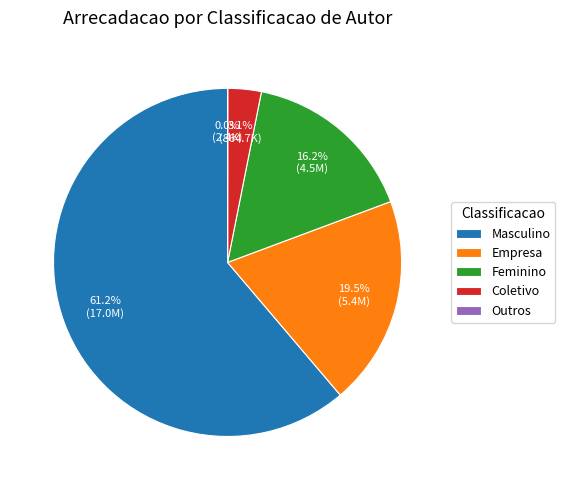

Which category has the biggest portion of the pie?

Masculino